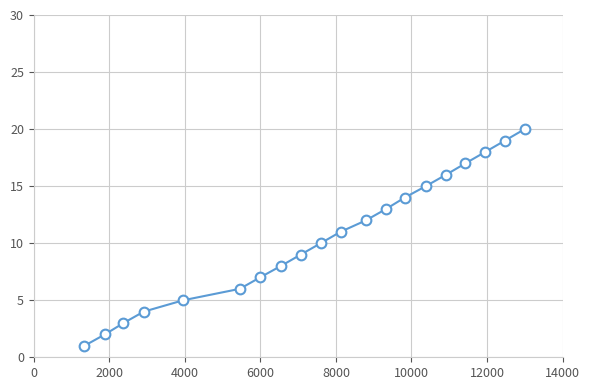

What is the sum of all values?

210